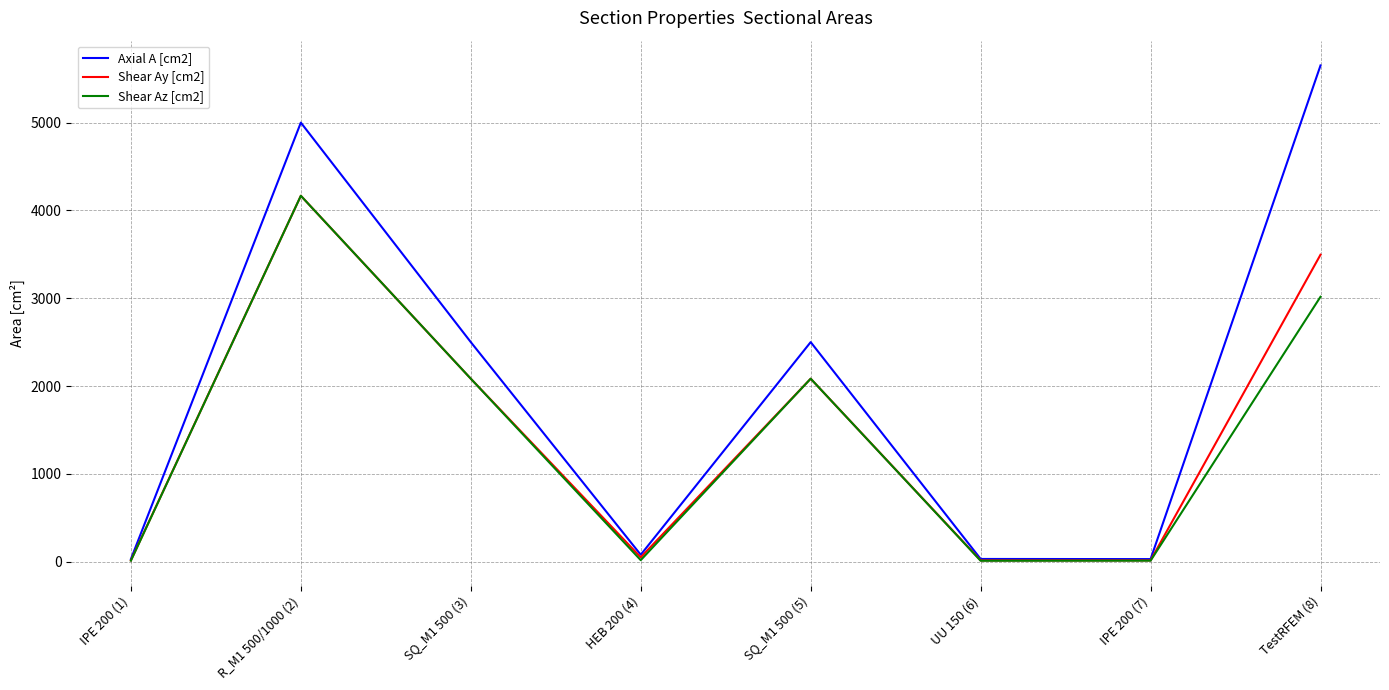

What is the maximum value for Axial A [cm2]?

5651.3